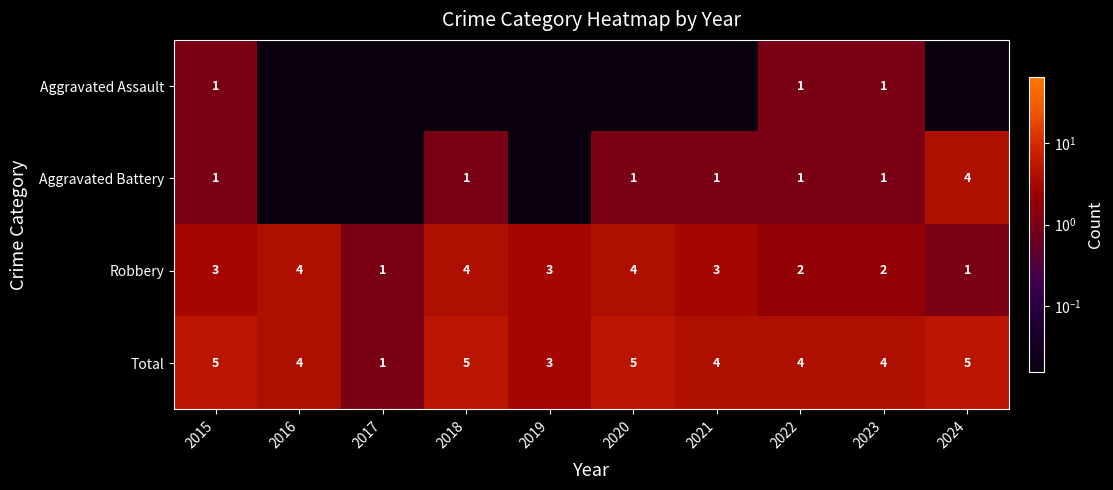

At which label does Robbery reach its peak?

2016